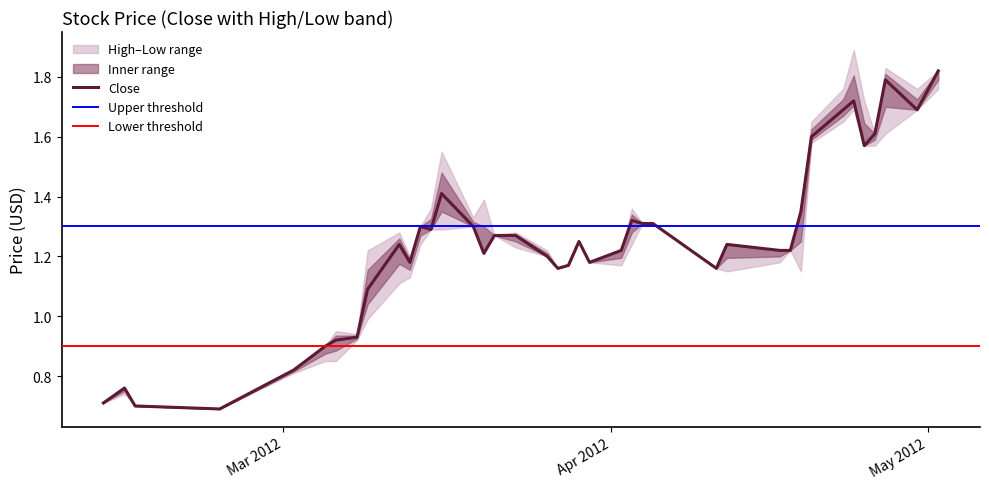

True or false: Close has a value of 0.5 at 2012-04-27.

False